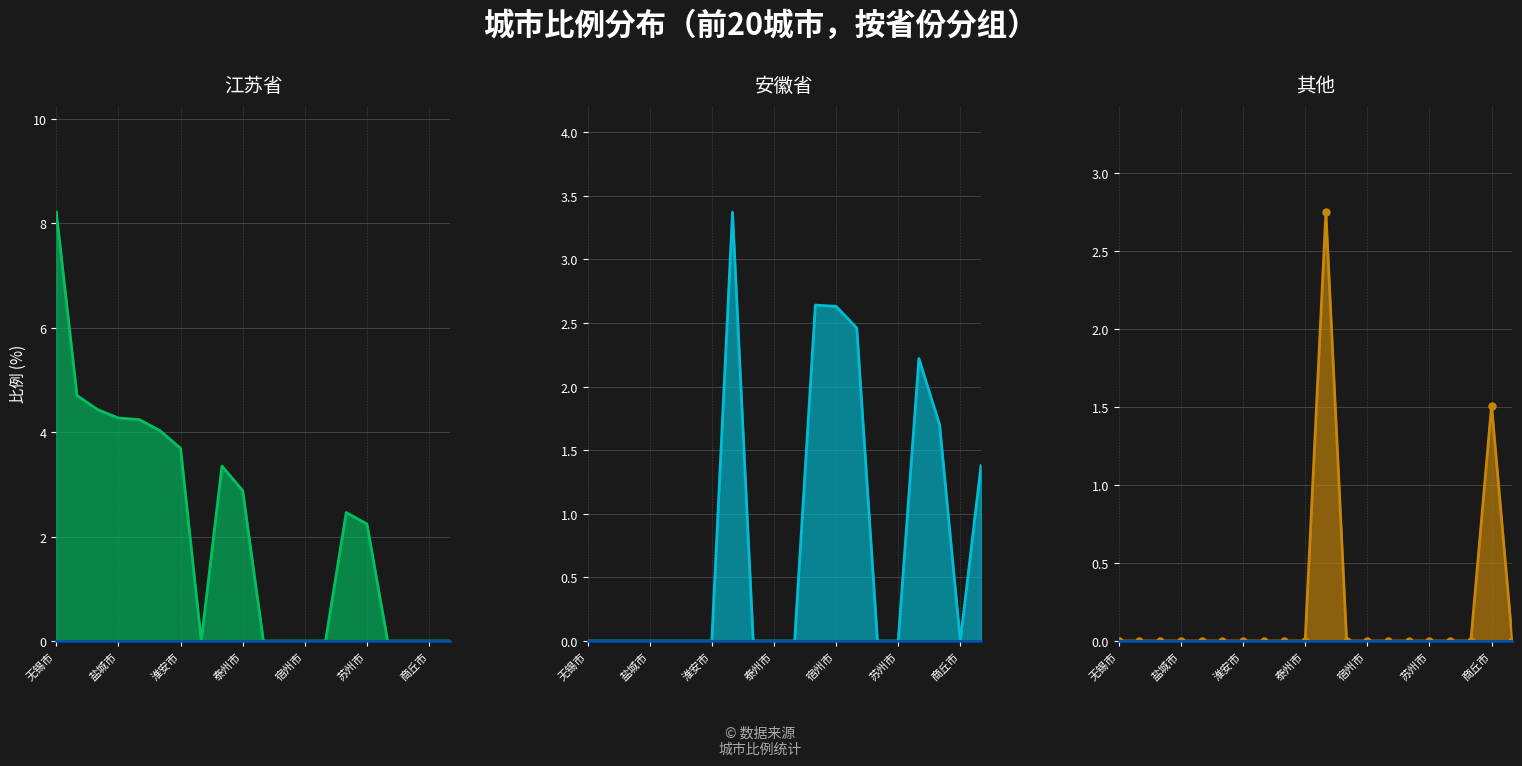

At which category does 安徽省 reach its first local valley?

商丘市